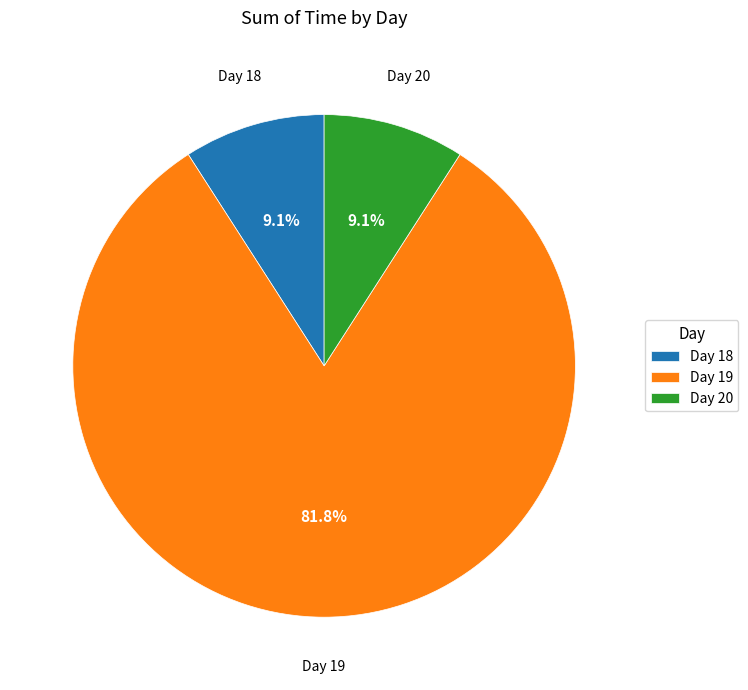

How many slices are in this pie chart?

3